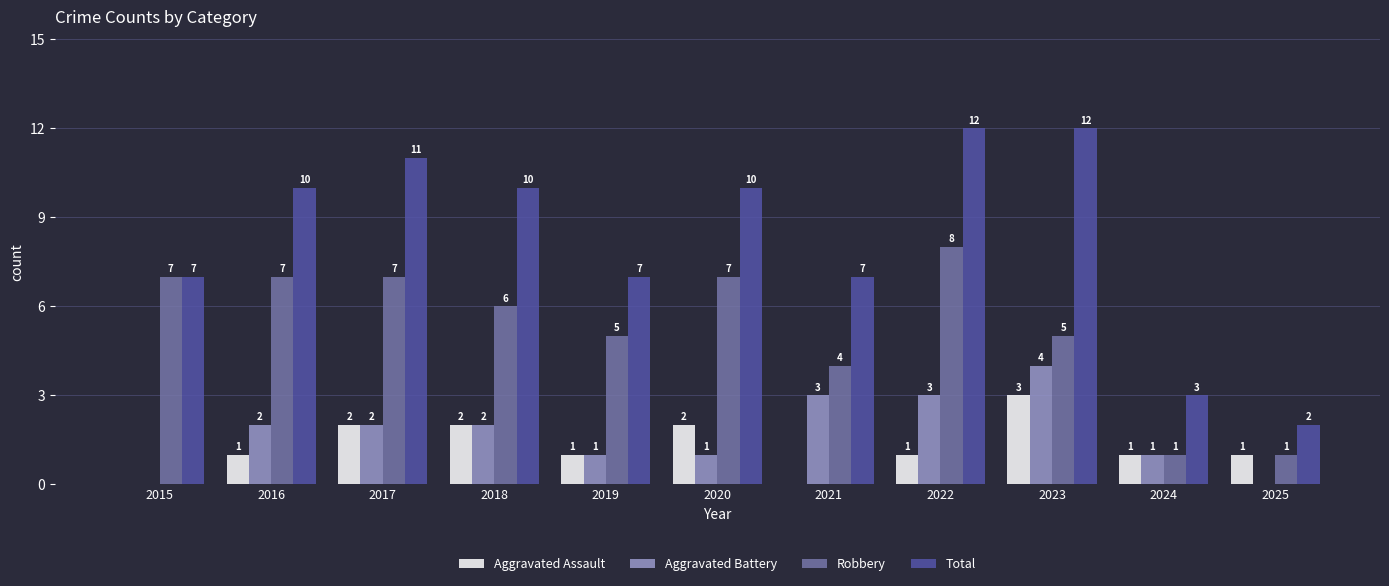

Reading right to left, list all the values displayed in this chart.

Aggravated Assault: 2025=1	2024=1	2023=3	2022=1	2021=0	2020=2	2019=1	2018=2	2017=2	2016=1	2015=0
Aggravated Battery: 2025=0	2024=1	2023=4	2022=3	2021=3	2020=1	2019=1	2018=2	2017=2	2016=2	2015=0
Robbery: 2025=1	2024=1	2023=5	2022=8	2021=4	2020=7	2019=5	2018=6	2017=7	2016=7	2015=7
Total: 2025=2	2024=3	2023=12	2022=12	2021=7	2020=10	2019=7	2018=10	2017=11	2016=10	2015=7